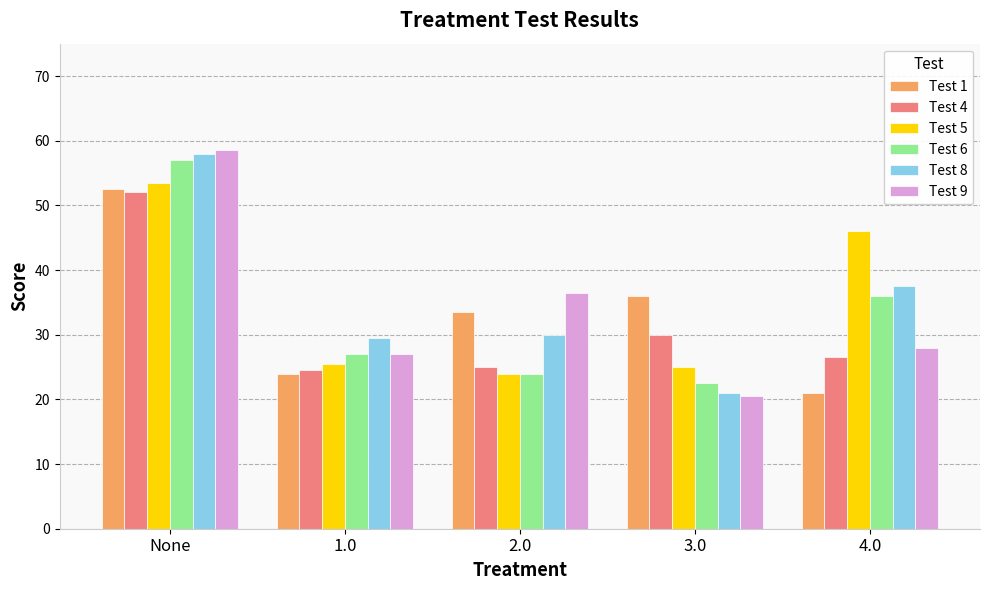

Reading left to right, list all the values displayed in this chart.

Test 1: 52.5	24.0	33.5	36.0	21.0
Test 4: 52.0	24.5	25.0	30.0	26.5
Test 5: 53.5	25.5	24.0	25.0	46.0
Test 6: 57.0	27.0	24.0	22.5	36.0
Test 8: 58.0	29.5	30.0	21.0	37.5
Test 9: 58.5	27.0	36.5	20.5	28.0